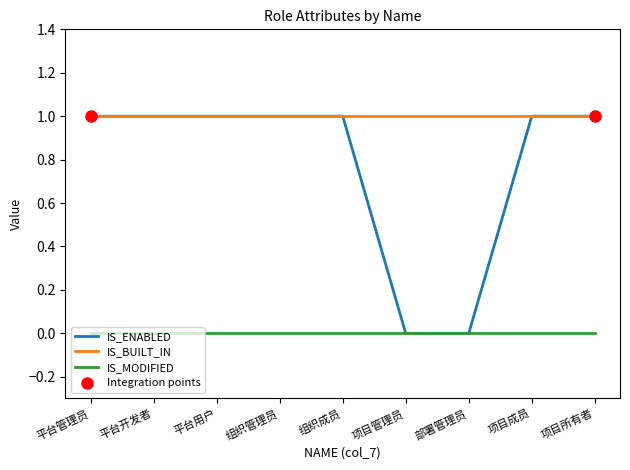

What value does the IS_ENABLED series have at 项目成员?

1